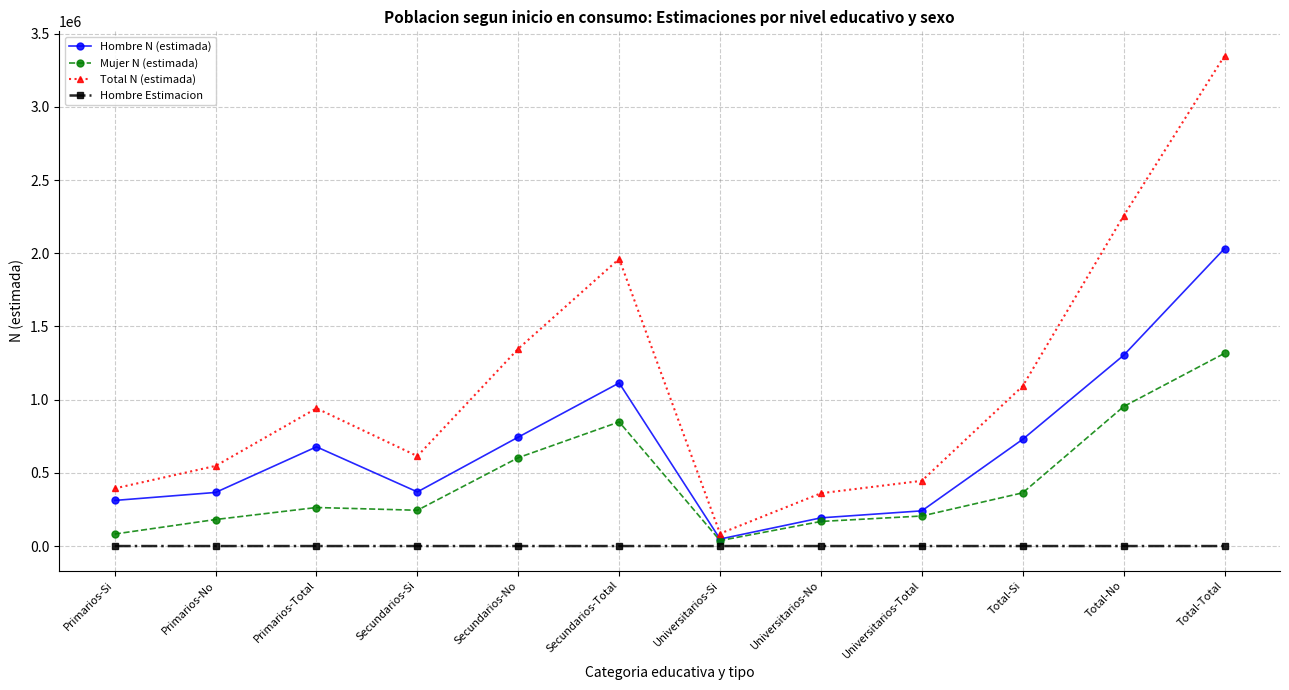

How many data points in Hombre N (estimada) are less than 677735?

6